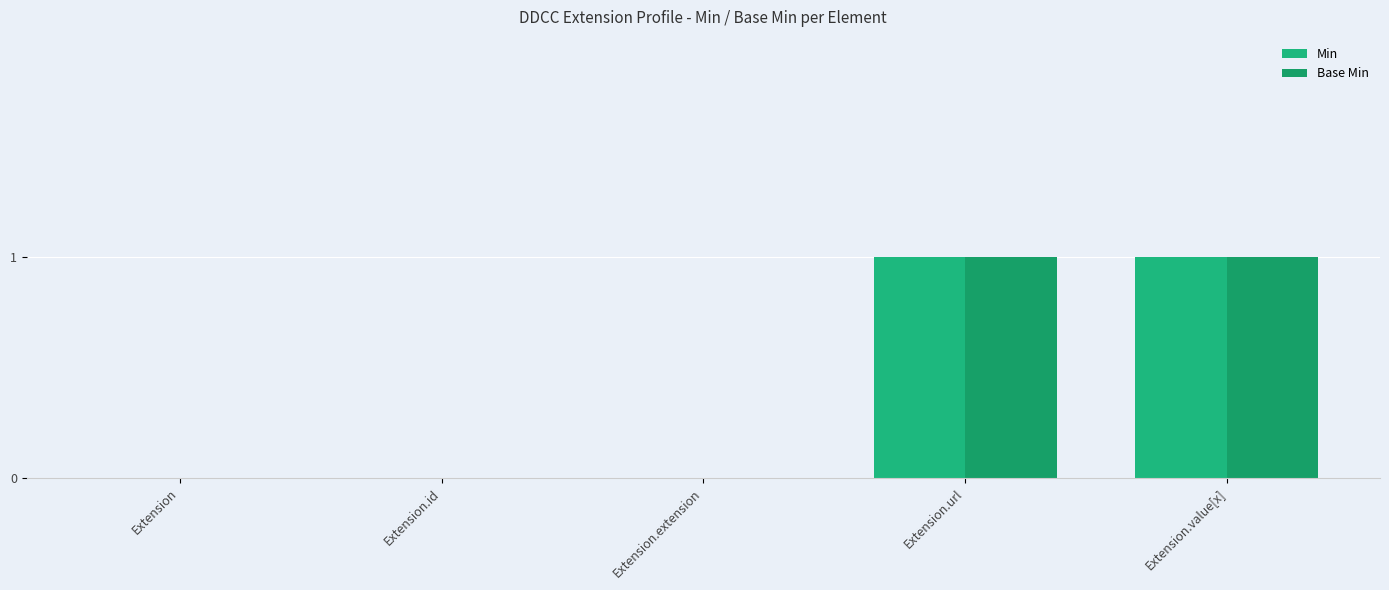

Reading left to right, list all the values displayed in this chart.

Min: 0	0	0	1	1
Base Min: 0	0	0	1	1